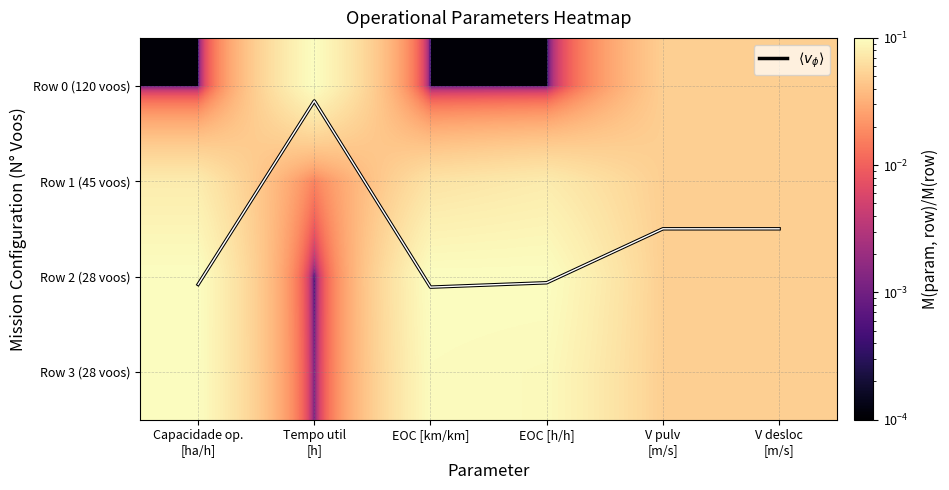

List the labels in order of $\langle v_\phi \rangle$ value, largest first.

EOC [km/km], Capacidade op.
[ha/h], EOC [h/h], V pulv
[m/s], V desloc
[m/s], Tempo util
[h]